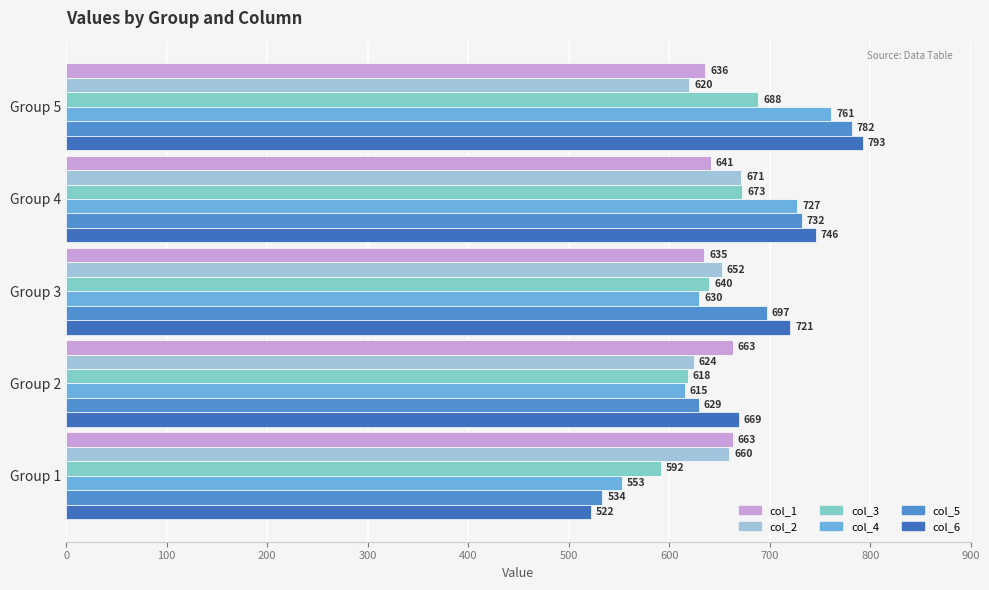

At which category is the sum across all series the highest?

Group 5